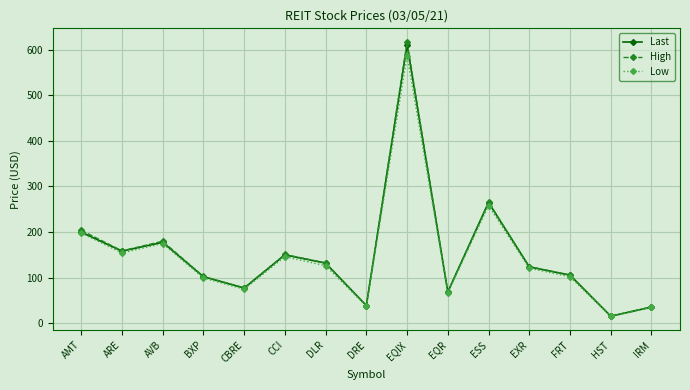

Where is the first local minimum for Last?

ARE